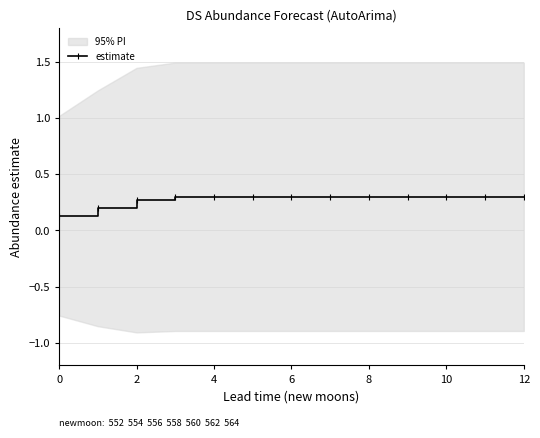

Is it true that estimate equals 0.1 at 12?

False